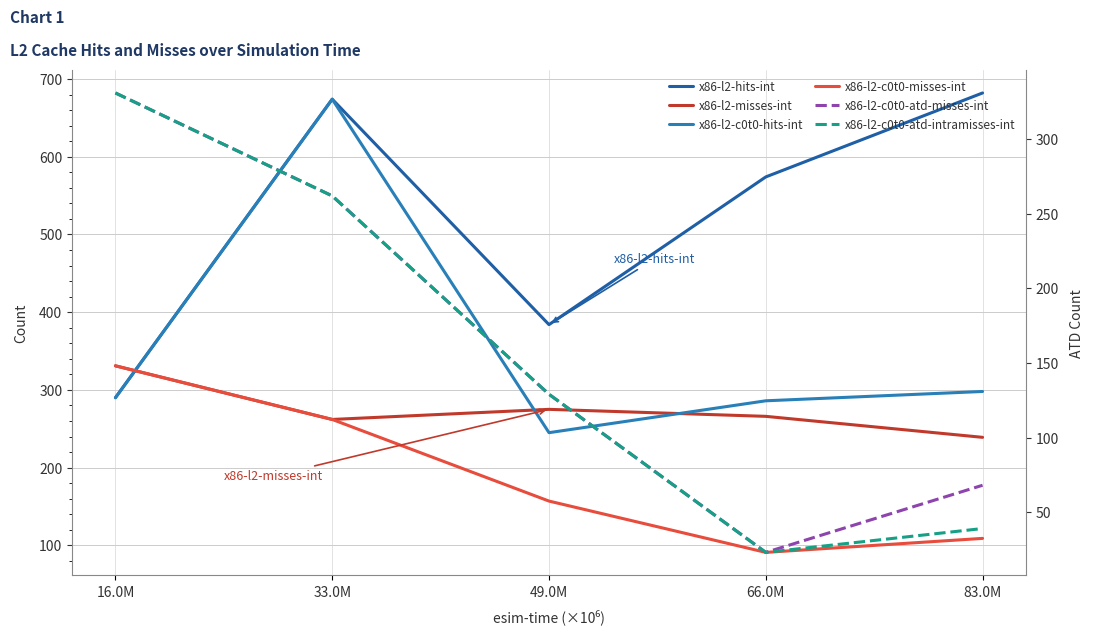

Which series has the largest total across all categories?

x86-l2-hits-int